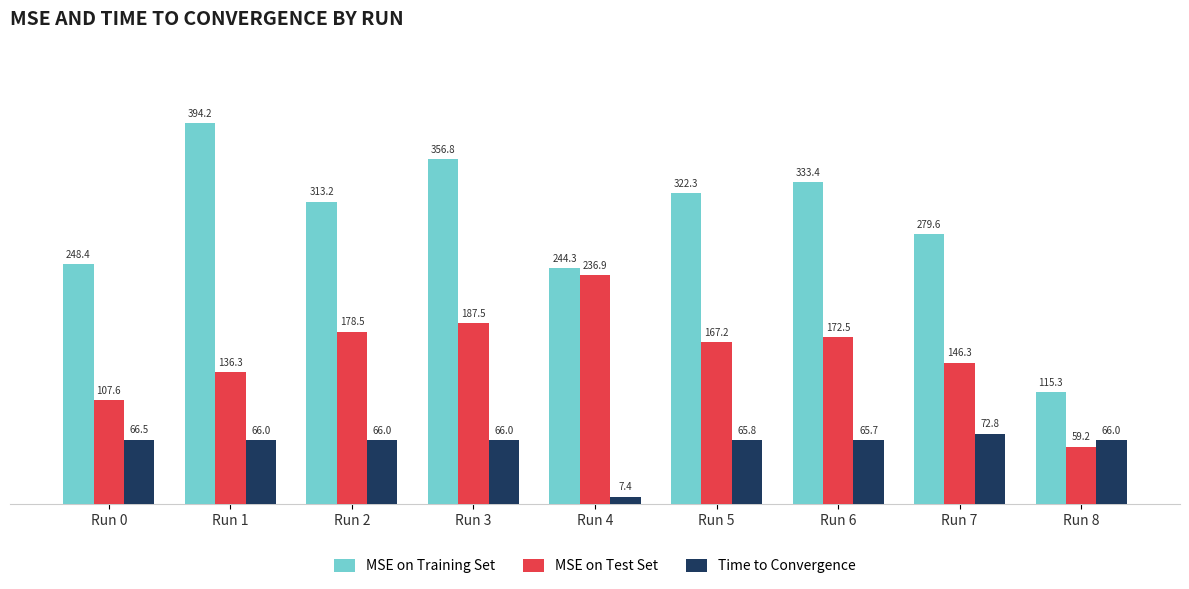

List the series in order of their overall mean, lowest first.

Time to Convergence, MSE on Test Set, MSE on Training Set